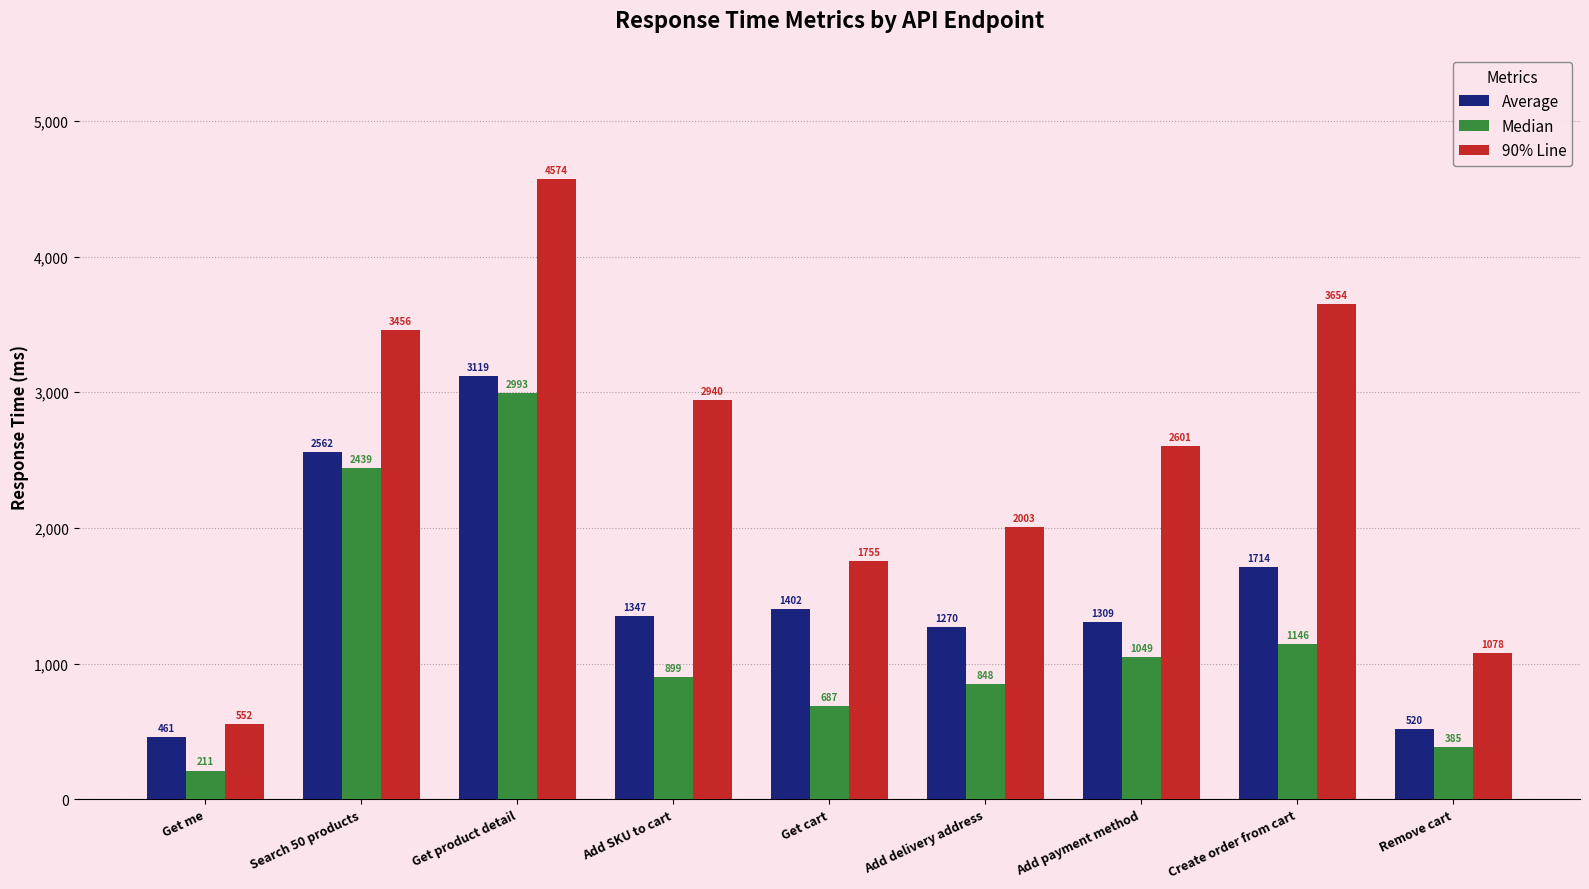

What is the average value of the Average series?

1523